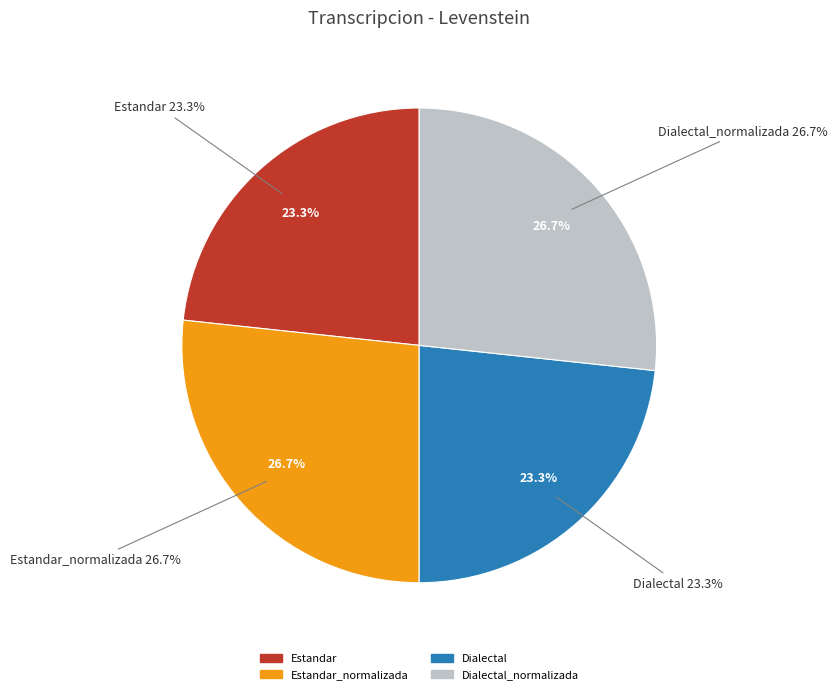

True or false: Estandar_normalizada accounts for 27% of the total.

True